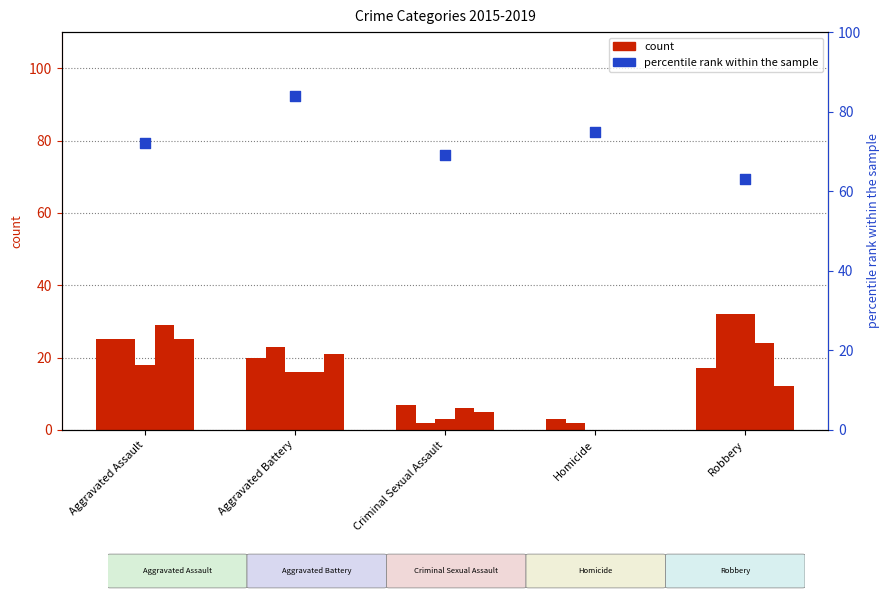

What is the change in value from Aggravated Assault to Homicide?

+3